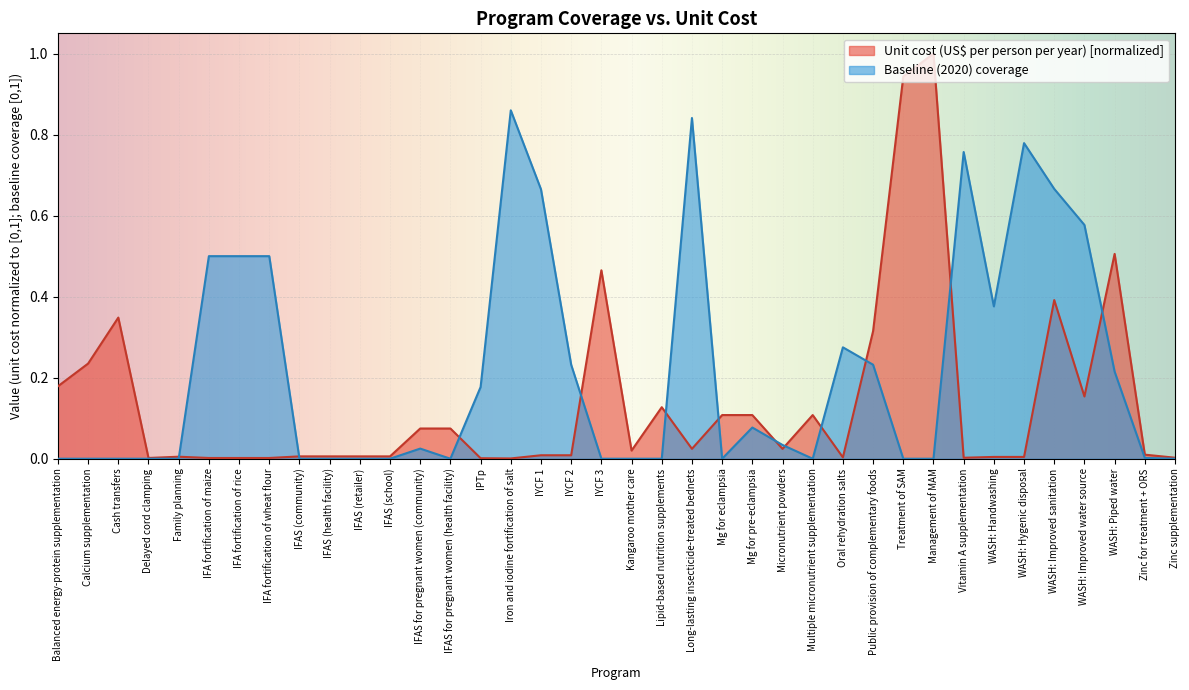

What are all the series names shown in the legend?

Unit cost (US$ per person per year) [normalized], Baseline (2020) coverage